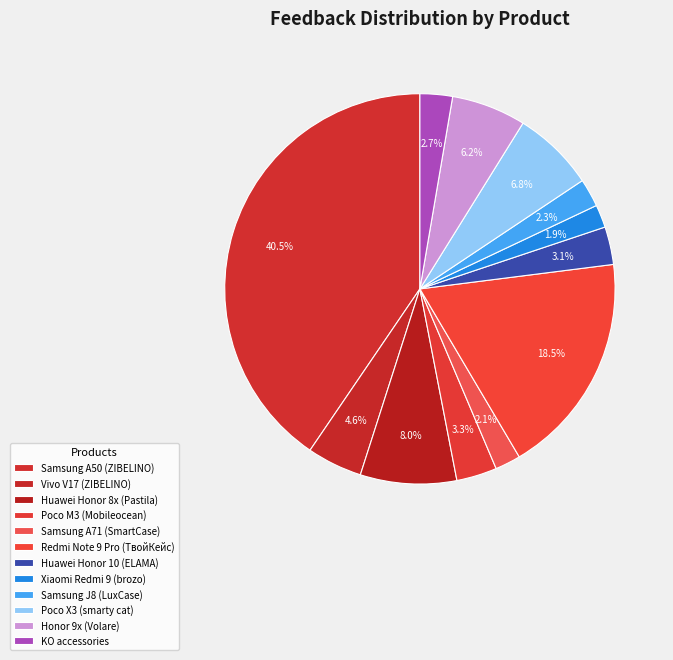

True or false: Poco X3 (smarty cat) accounts for 16% of the total.

False